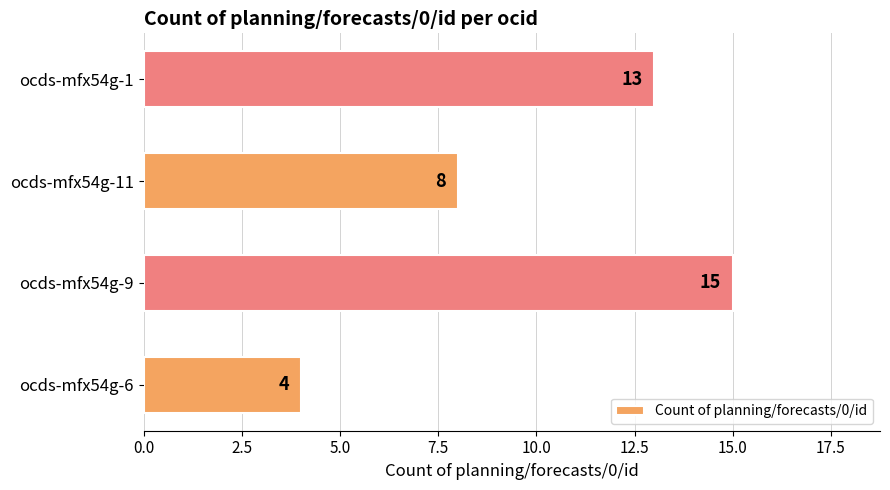

What is the change in value from ocds-mfx54g-6 to ocds-mfx54g-1?

+9